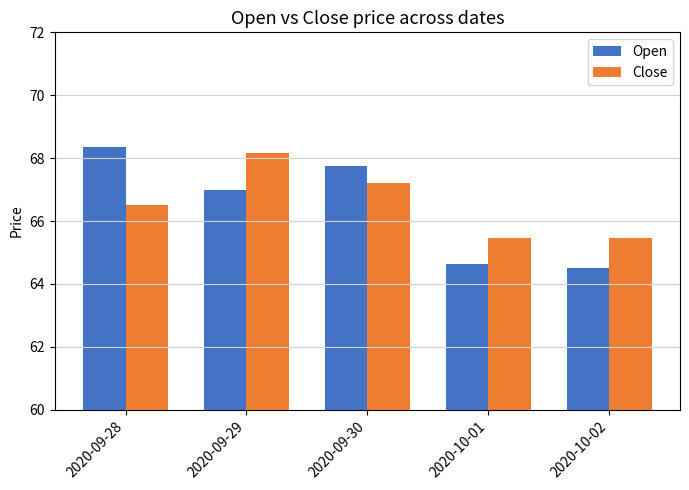

How many bars are there in total?

10